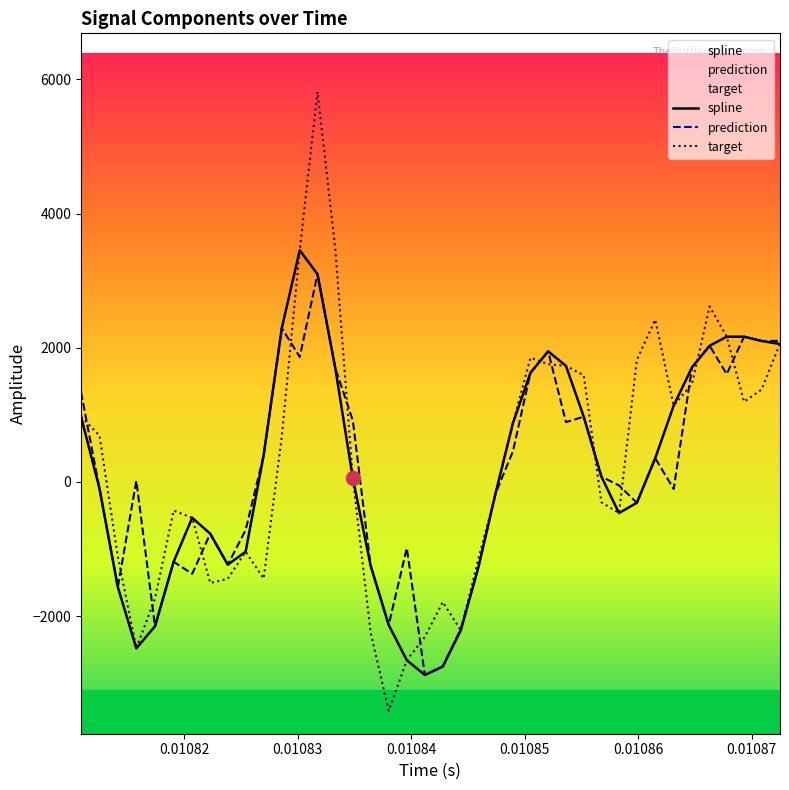

What is the value of the target point at the 9th from the left?

-1443.2